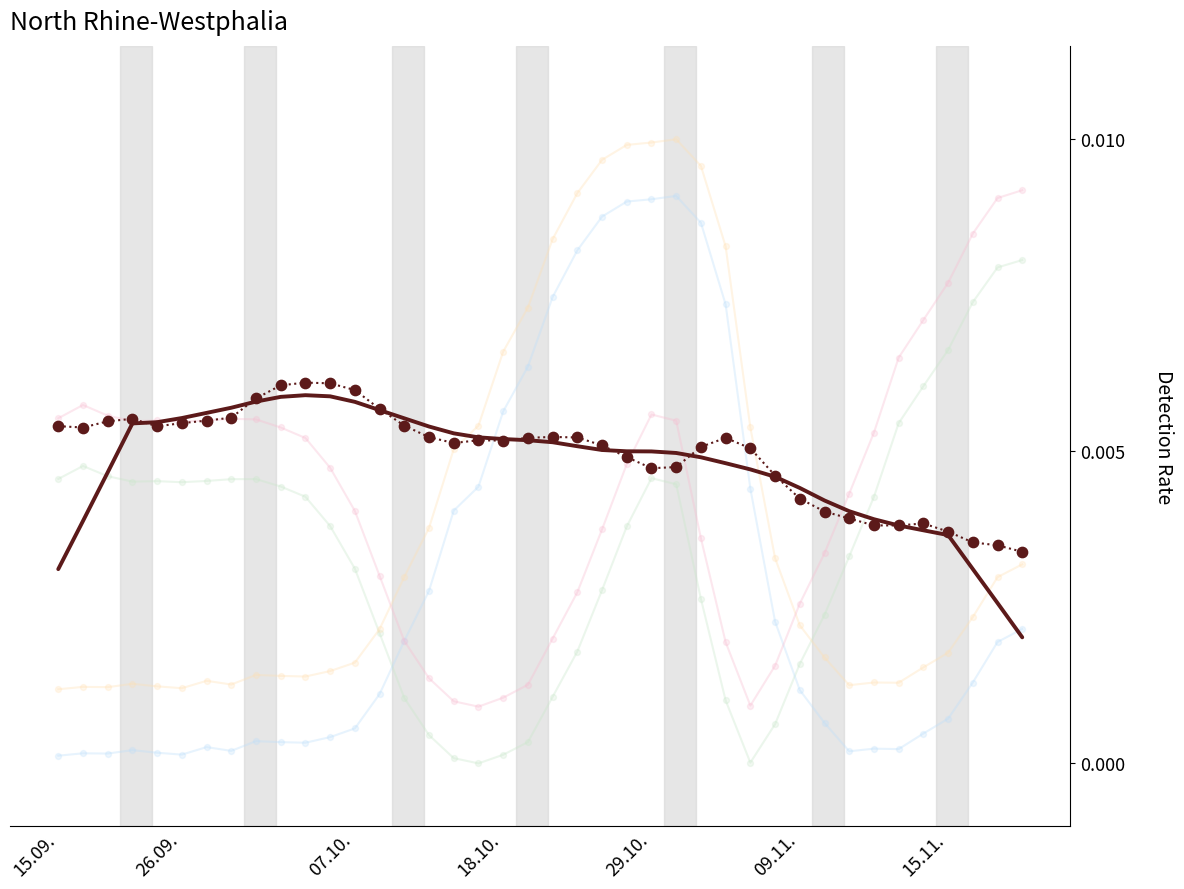

At how many categories does at least one series exceed 0?

40